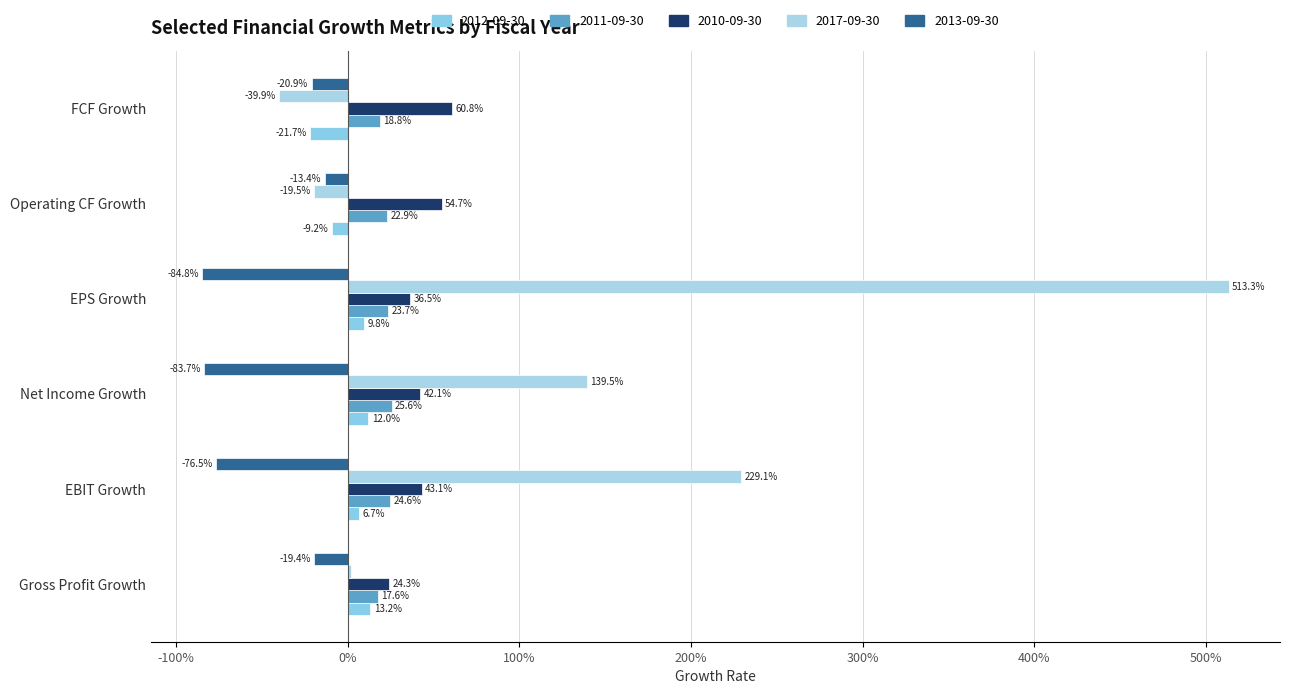

What position from the left is FCF Growth?

6